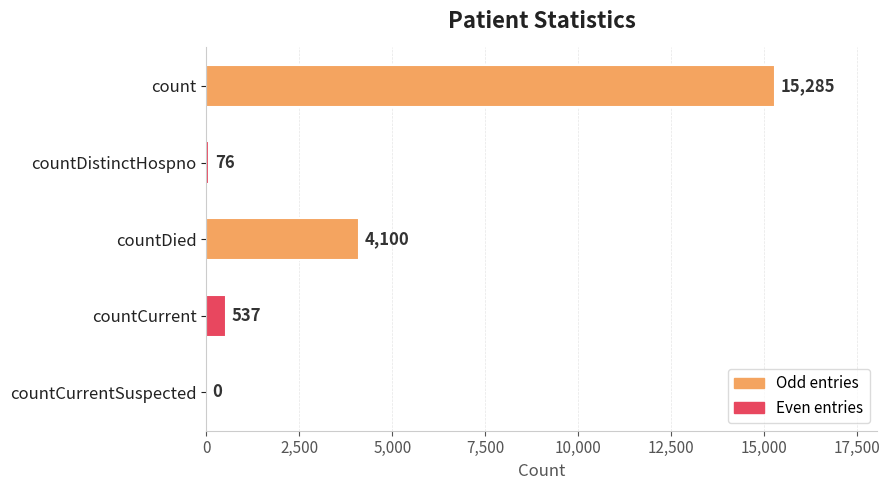

Reading top to bottom, what are all the values shown in this chart?

count=15285	countDistinctHospno=76	countDied=4100	countCurrent=537	countCurrentSuspected=0